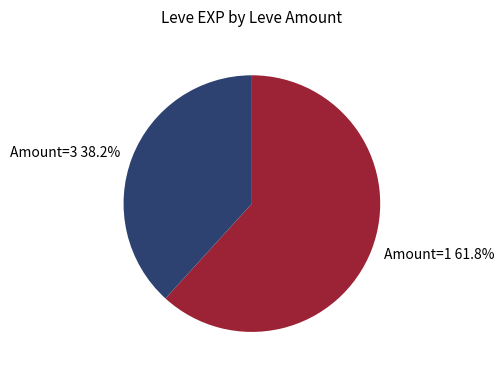

Count the number of slices in the pie.

2